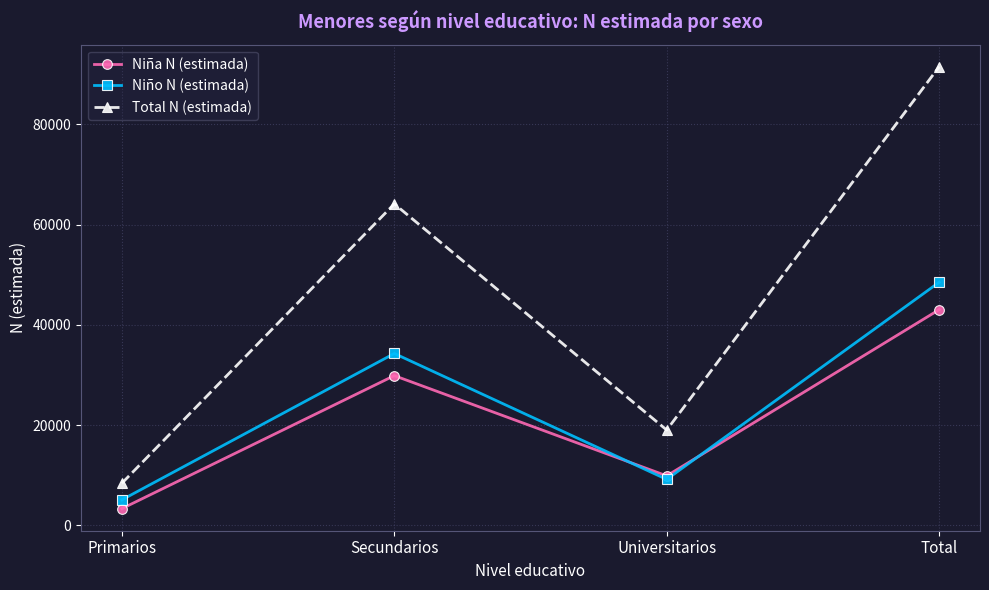

Reading left to right, extract all data points from this chart.

Niña N (estimada): 3312	29862	9856	43031
Niño N (estimada): 5066	34284	9150	48500
Total N (estimada): 8378	64146	19006	91531